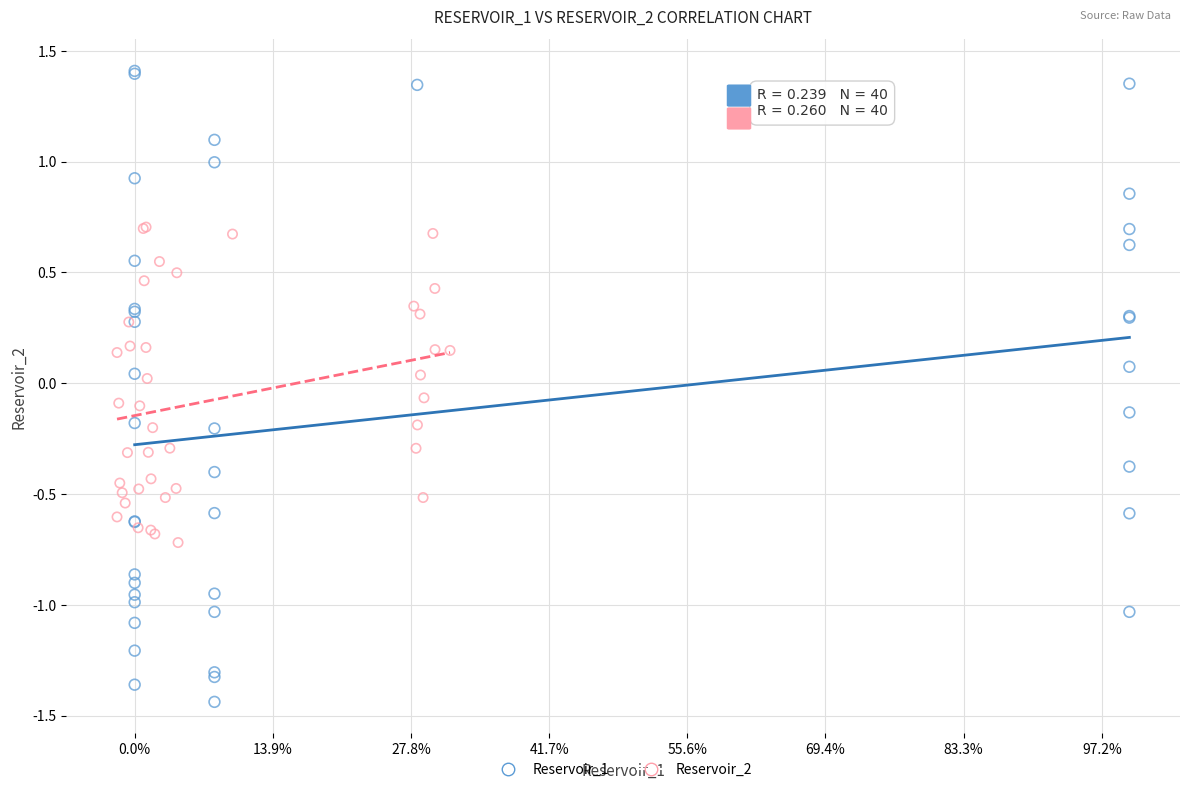

Which series contains the lowest Y value?

Reservoir_1